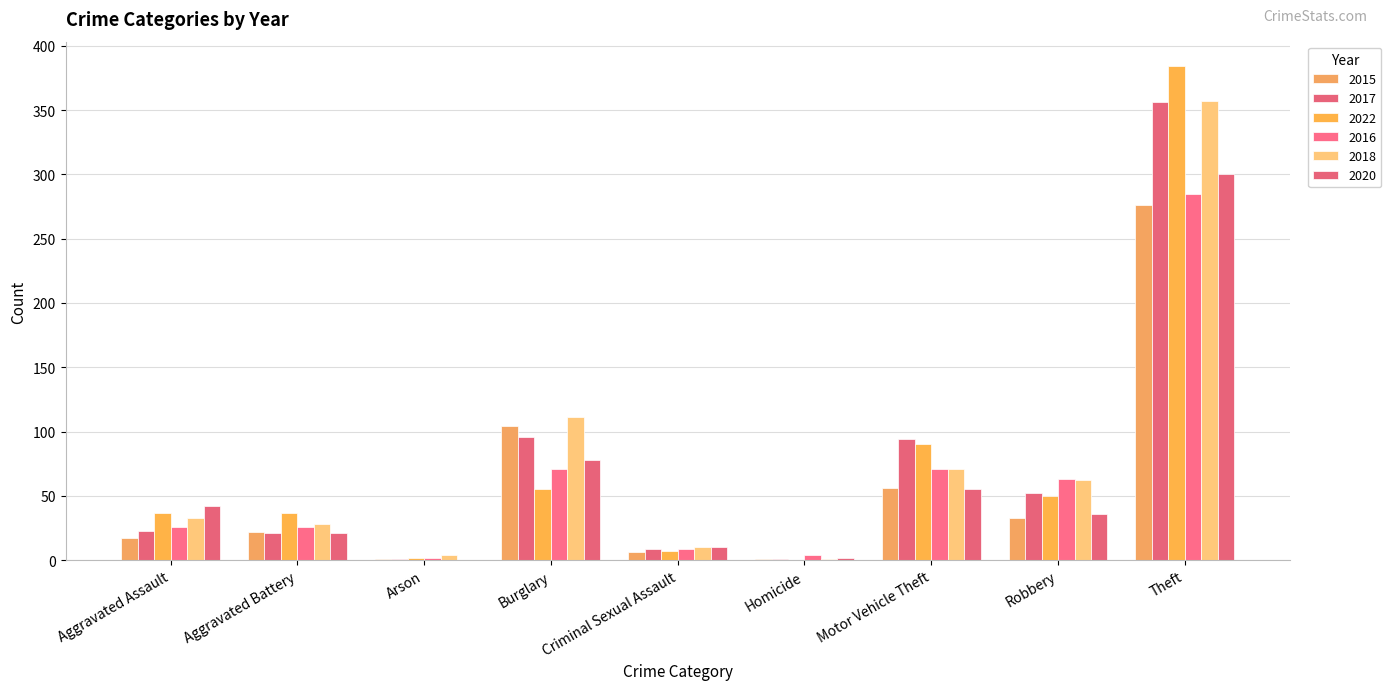

What is the greatest value displayed?

384